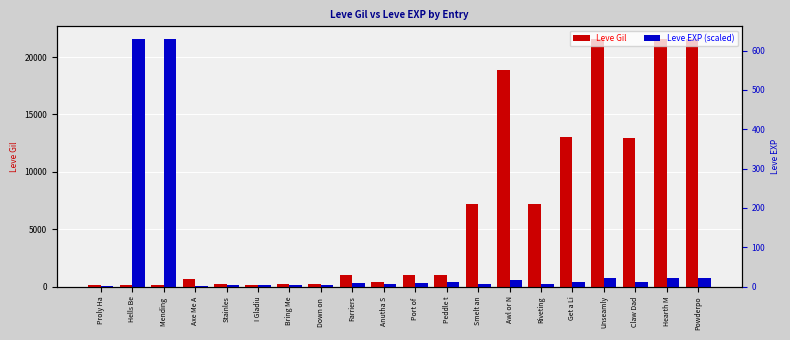

At which category is the sum across all series the highest?

Unseamly